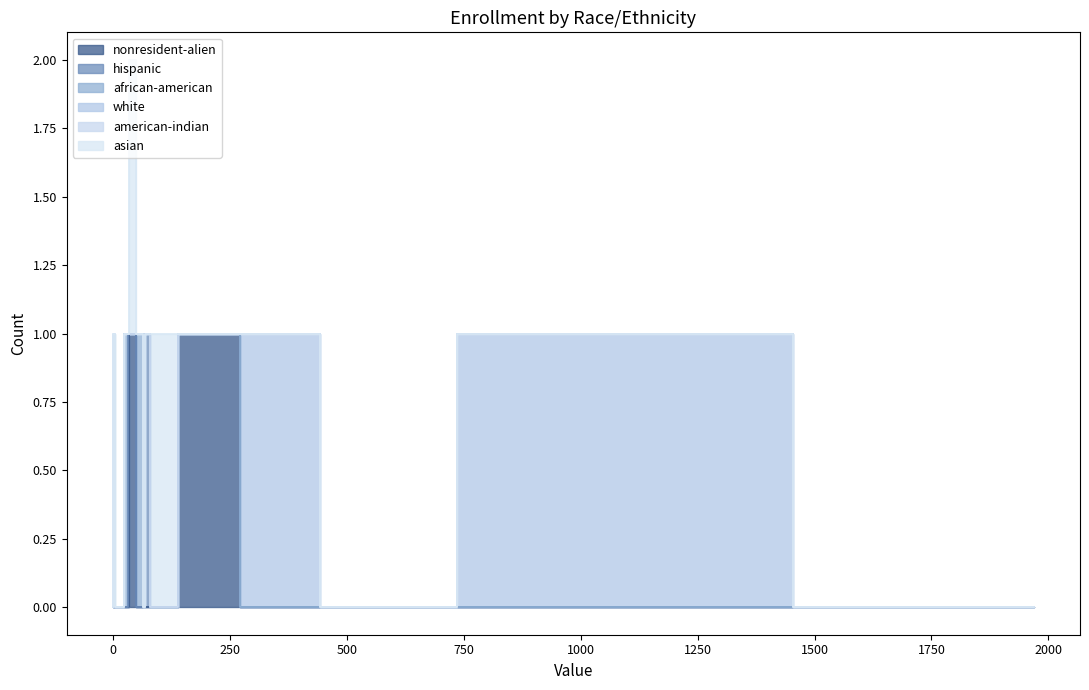

Does the chart display data point markers on the line(s)?

No